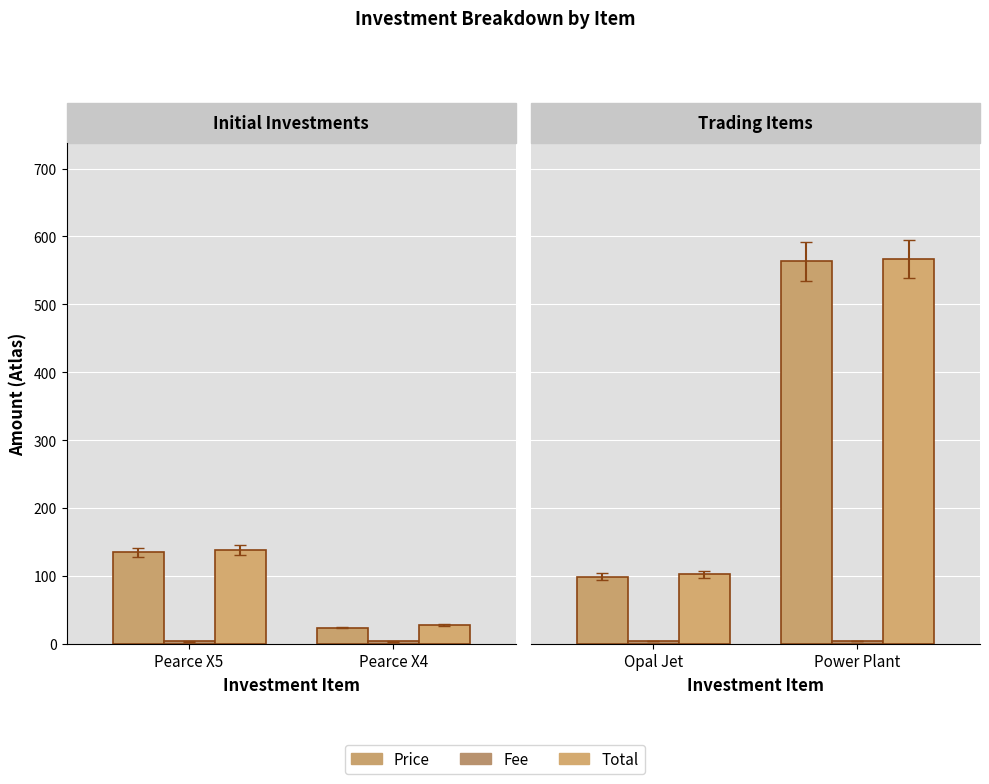

How many values in the Fee series are below 4?

1